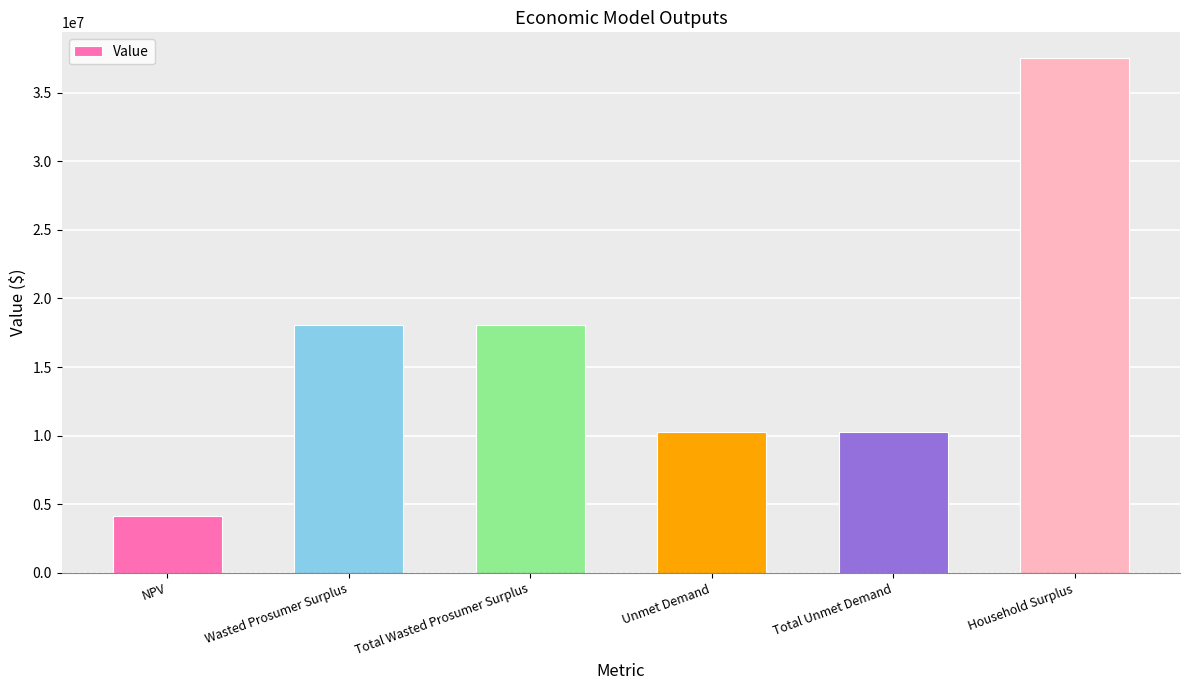

Which label corresponds to the smallest value in the chart?

NPV